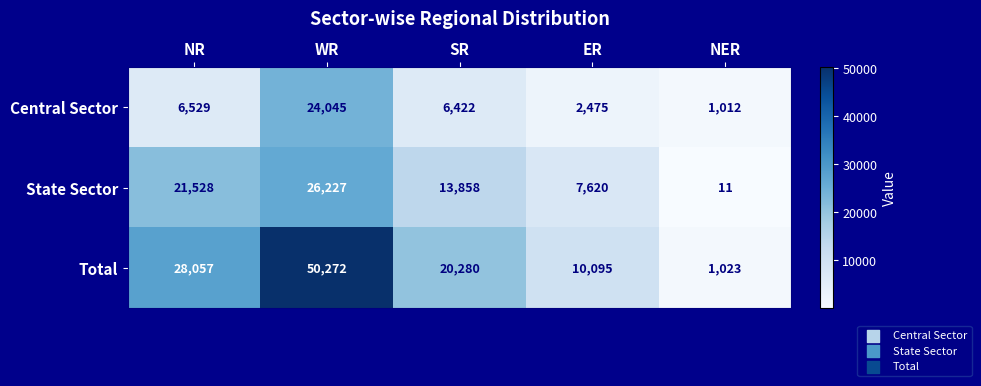

Reading left to right, transcribe all the data shown in this chart.

Central Sector: NR=6529	WR=24045	SR=6422	ER=2475	NER=1012
State Sector: NR=21528	WR=26227	SR=13858	ER=7620	NER=11
Total: NR=28057	WR=50272	SR=20280	ER=10095	NER=1023